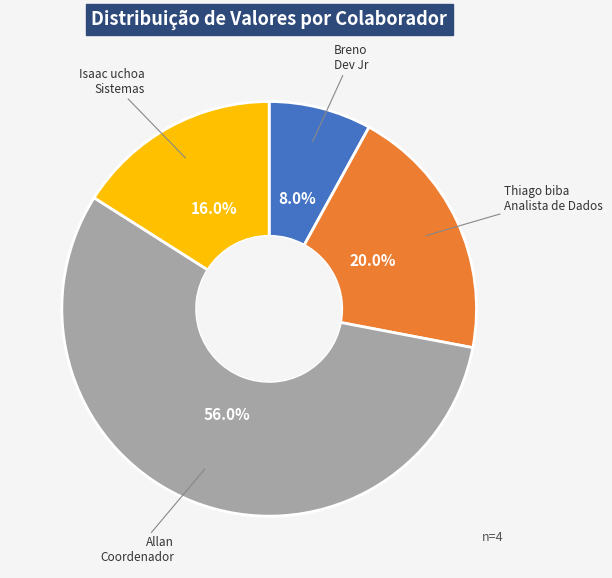

Is there a majority slice in this chart?

Yes